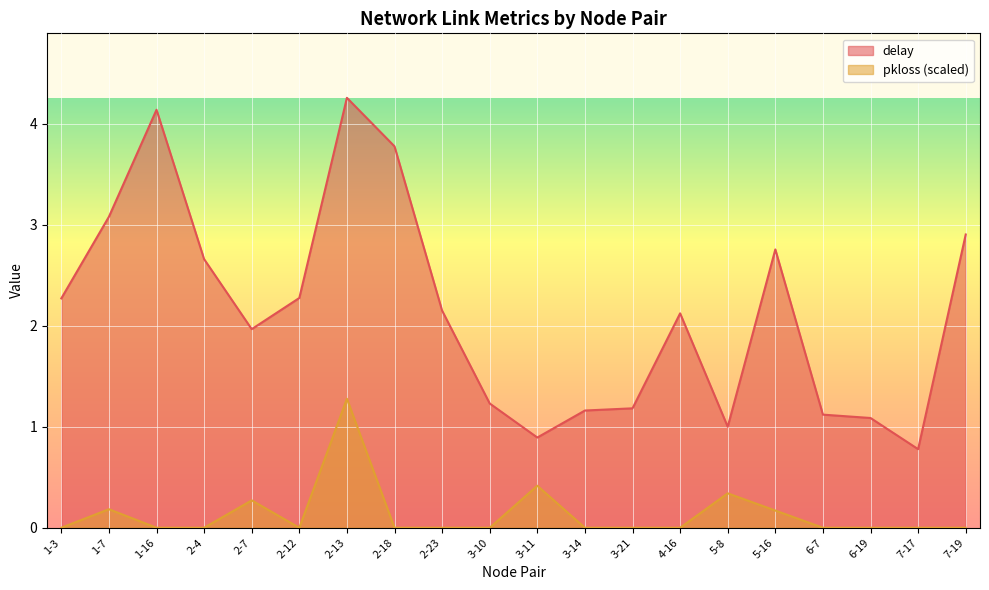

Which series changed the most between 2-23 and 5-16?

delay